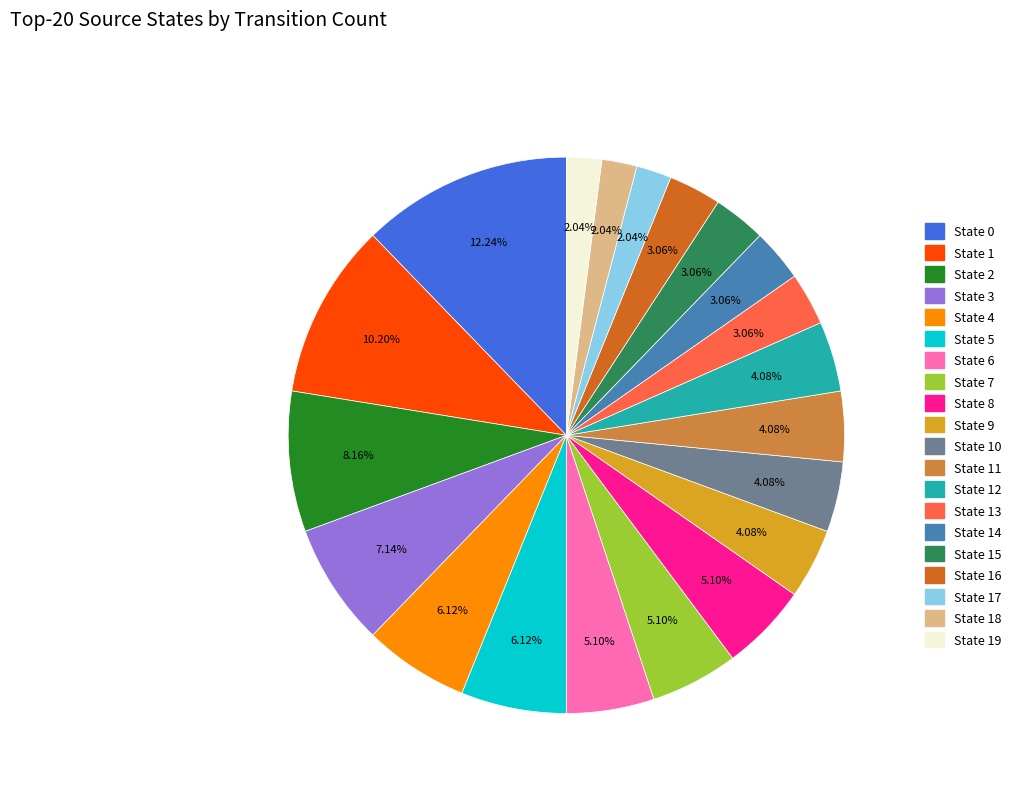

Is there a majority slice in this chart?

No